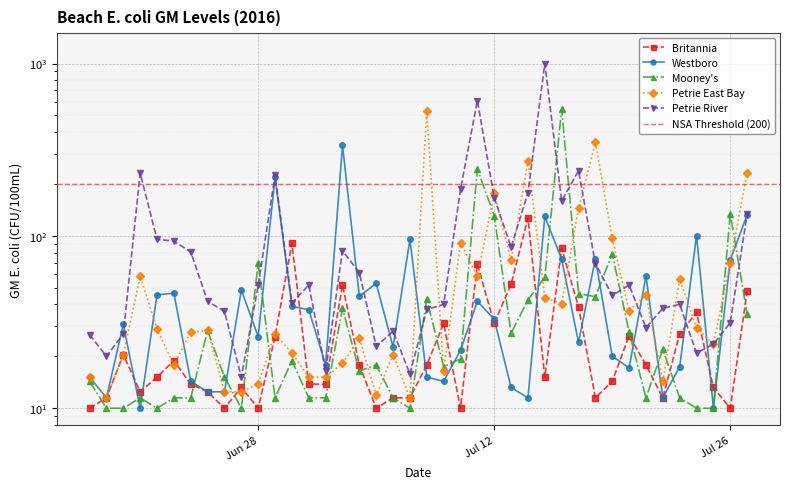

What is the sum of all Mooney's values?

1907.5